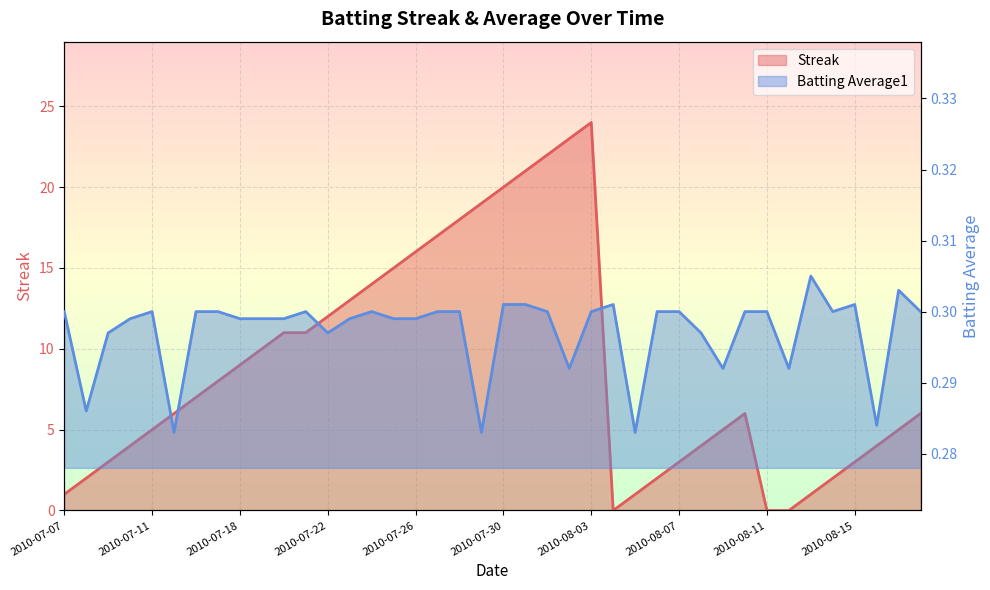

At how many categories does at least one series exceed 13?

11